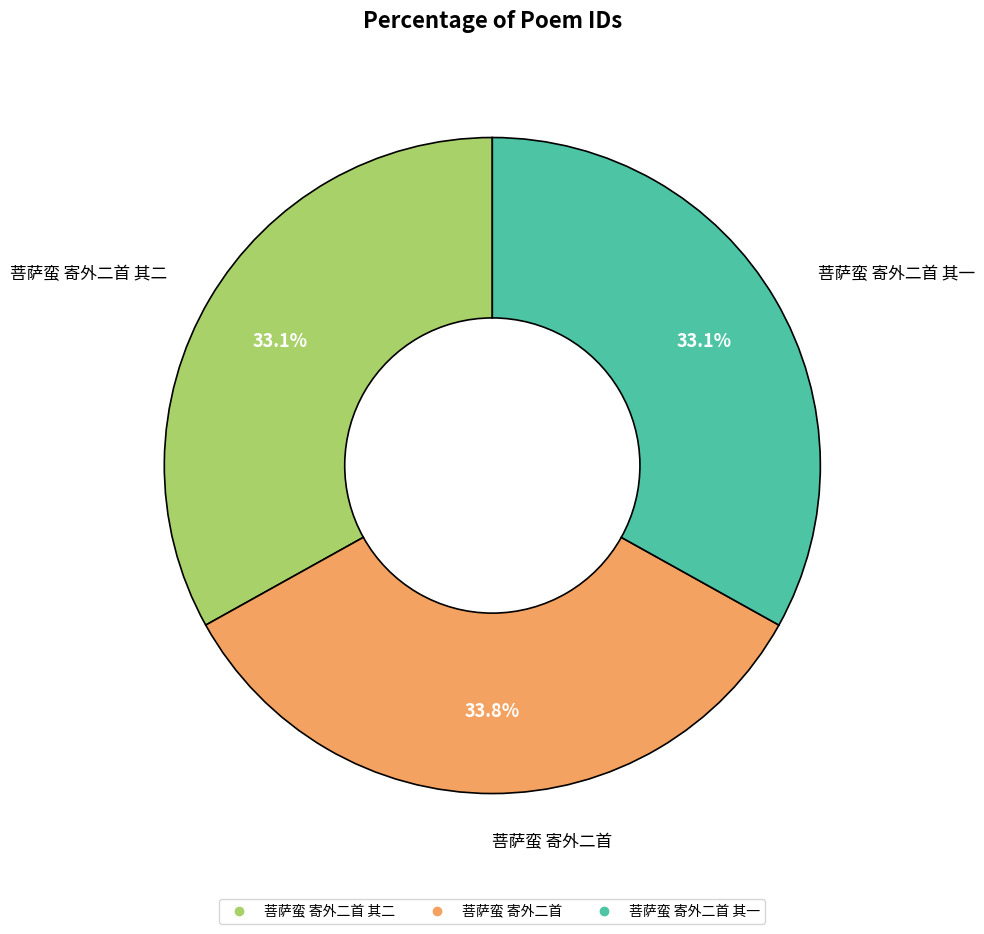

Does any single category account for the majority?

No